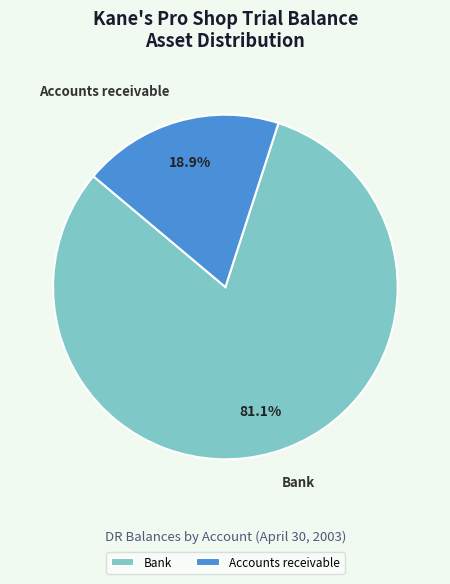

Which has a higher value, Bank or Accounts receivable?

Bank